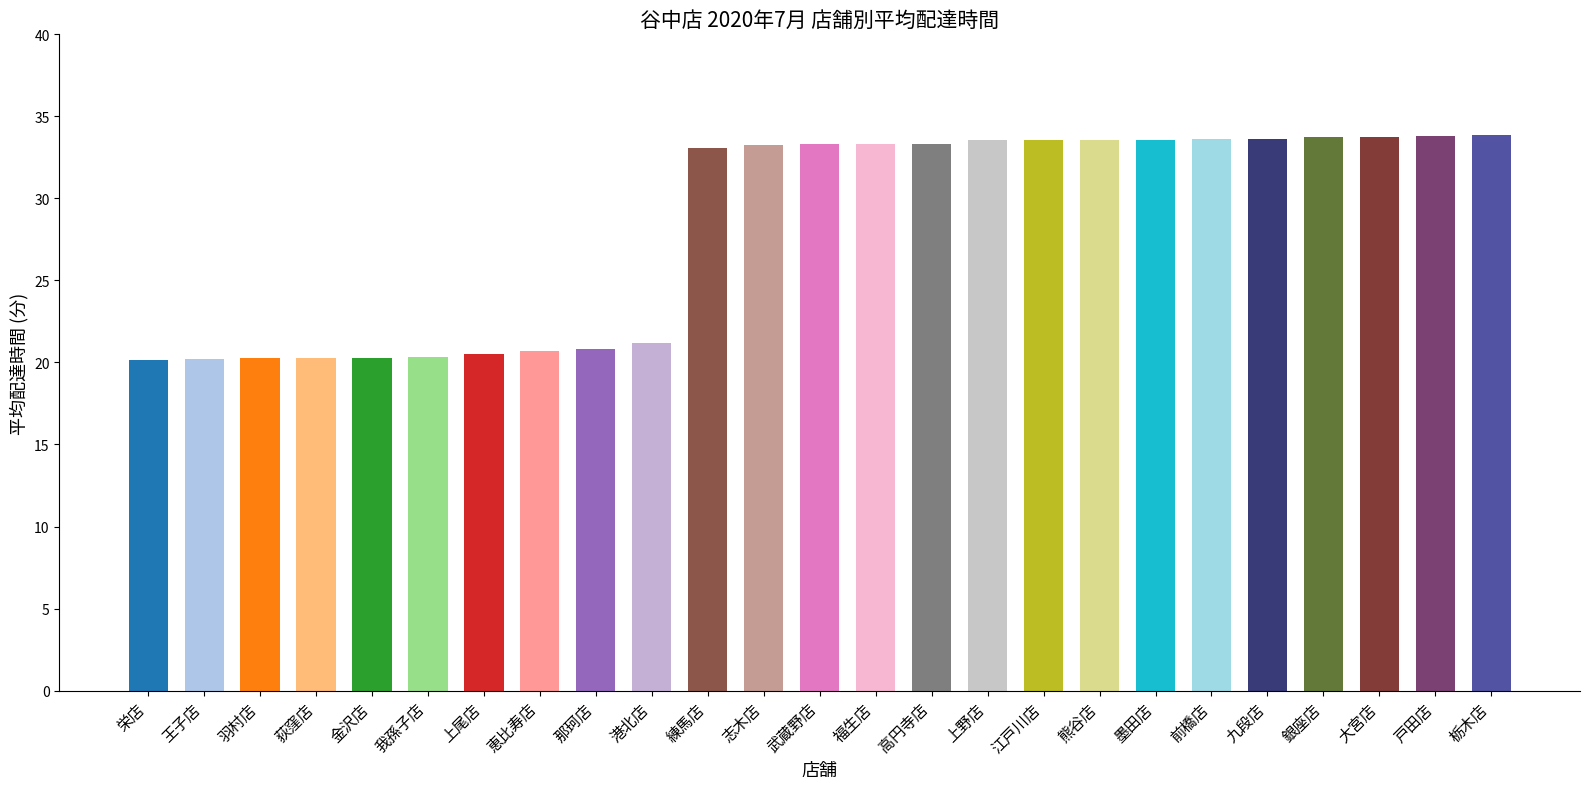

What is the change in value from 羽村店 to 九段店?

+13.4